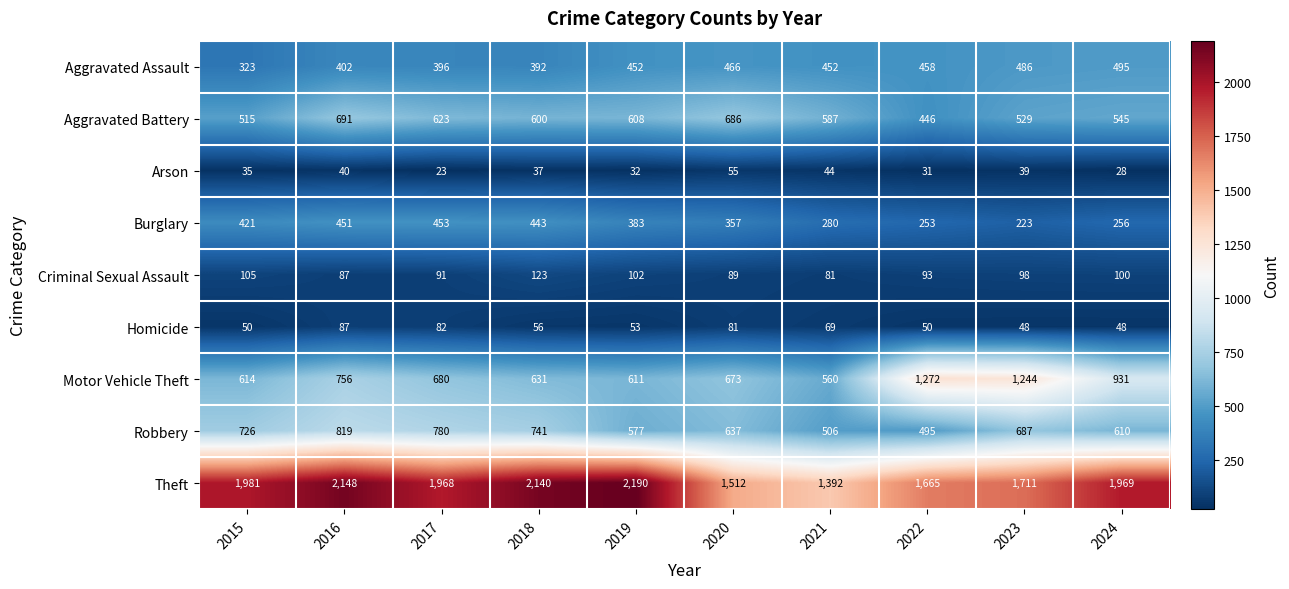

What is the smallest value displayed?

23